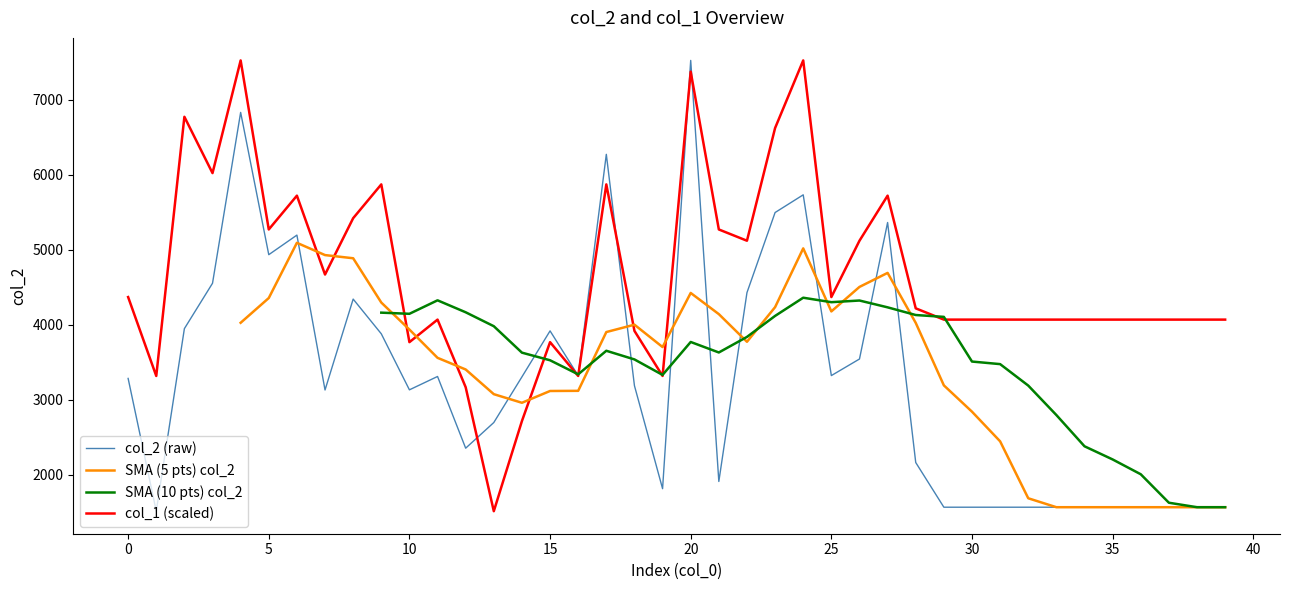

In col_1, how many points are higher than both neighbors (excluding endpoints)?

10